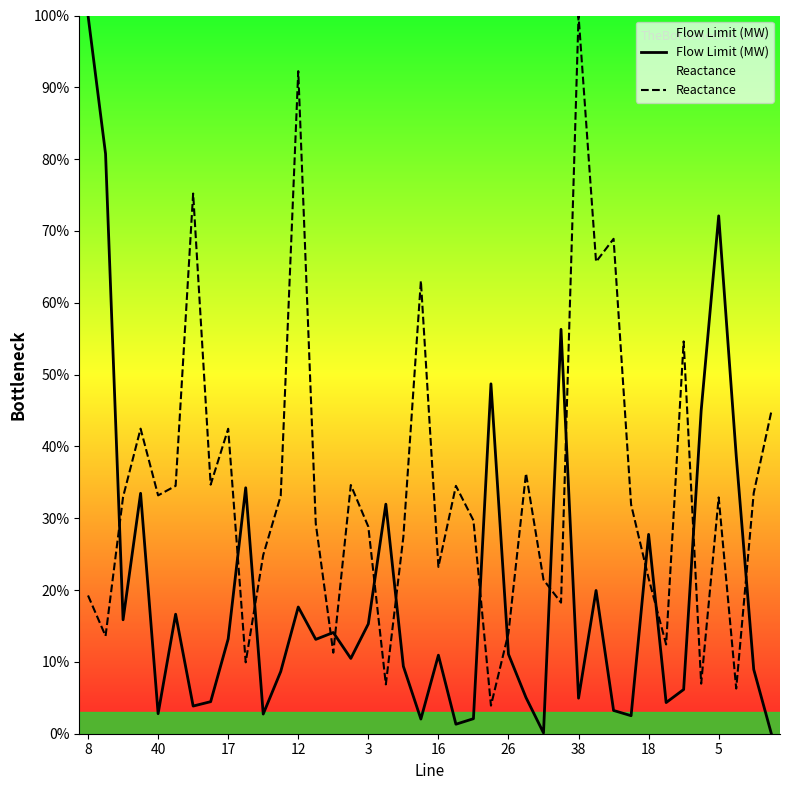

Rank the series by their average value, from lowest to highest.

Flow Limit (MW), Reactance